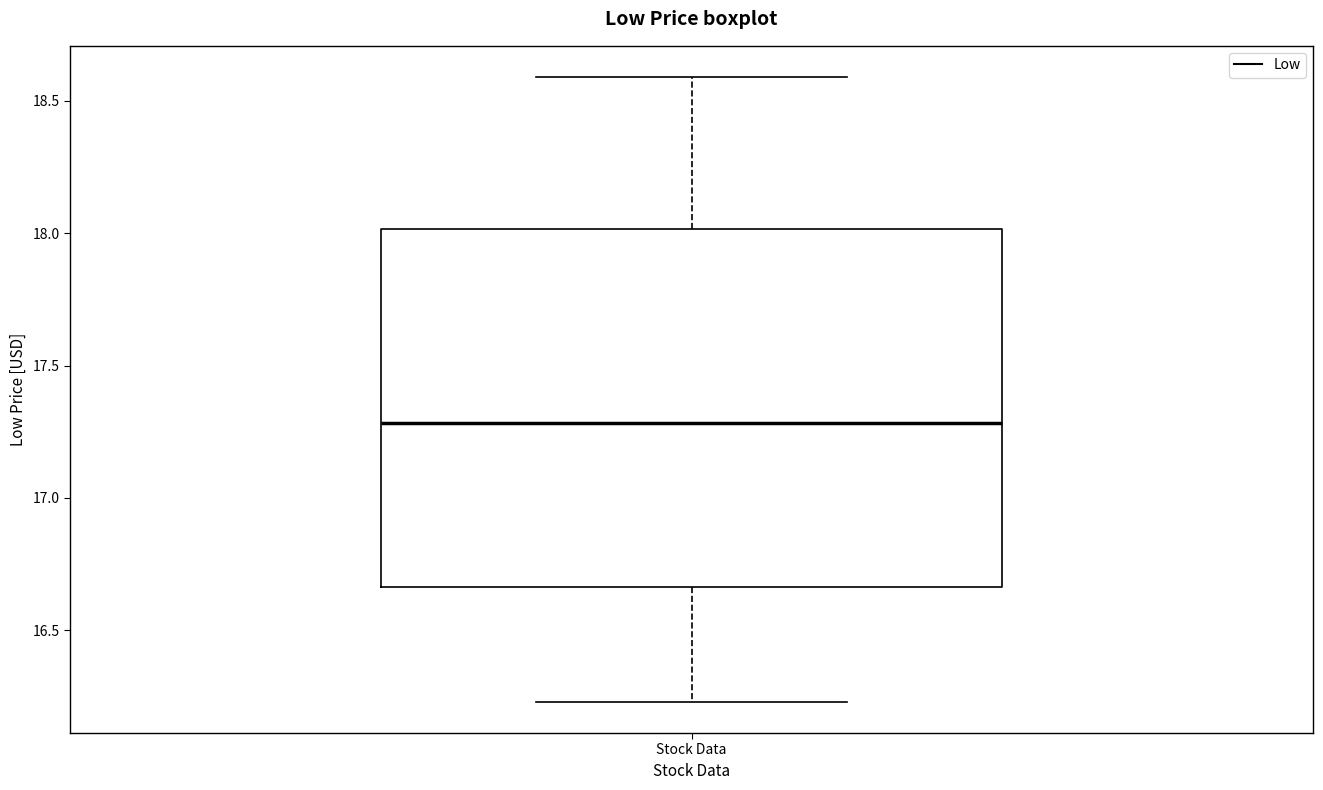

Where does the median line of the box for Stock Data sit on the y-axis? The values are not printed on the chart, so give them approximately, as read against the axis.

17.30